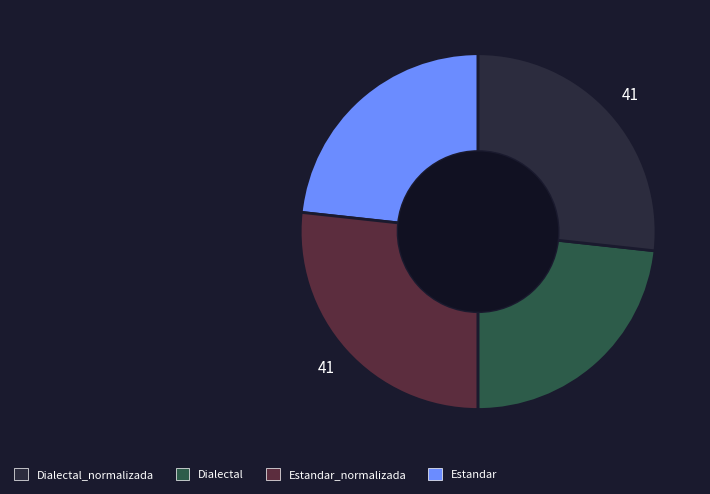

Is there any slice that represents more than half of the pie?

No